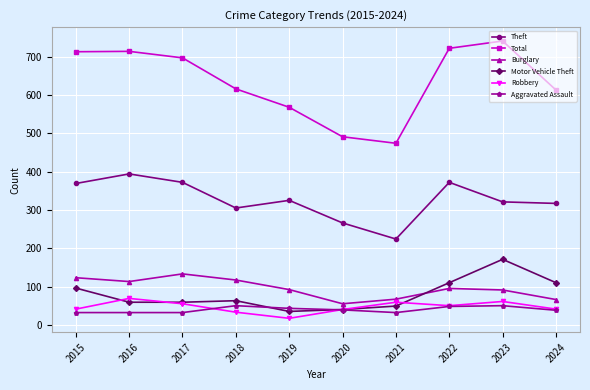

What value does the Motor Vehicle Theft series have at 2021, to the nearest 5?

50